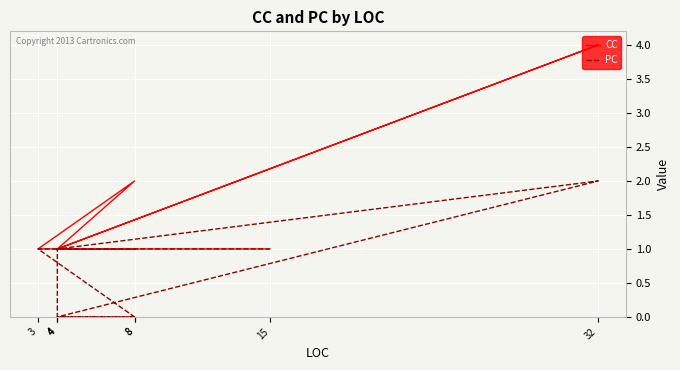

At how many categories does at least one series exceed 1?

2